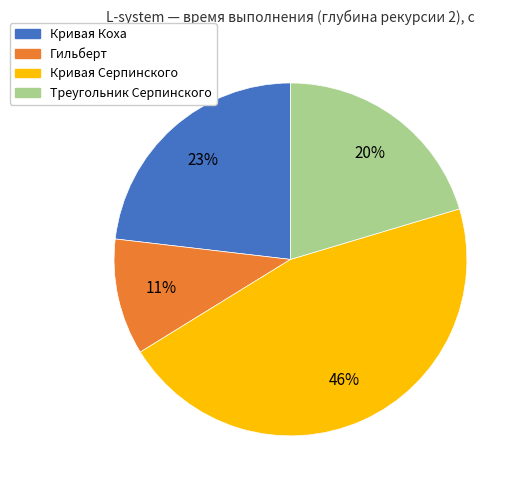

Is it true that Кривая Коха is 11% of the pie?

False